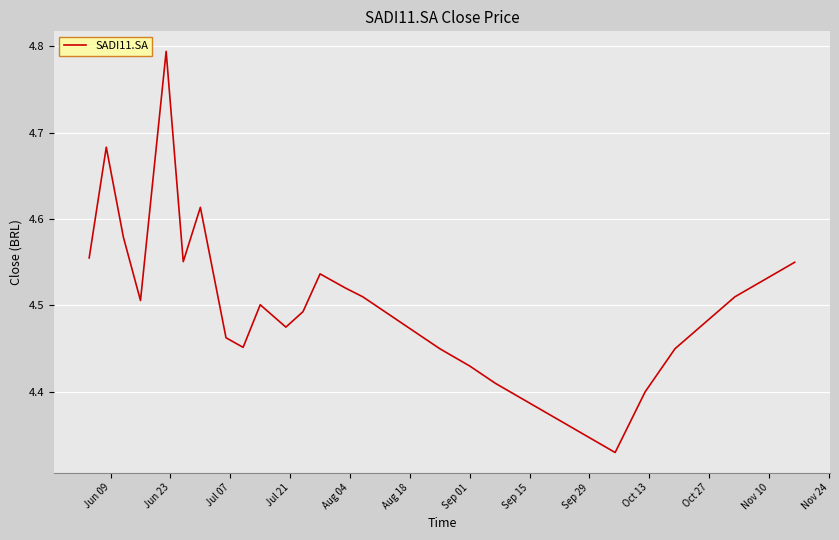

Does the chart have visible grid lines?

Yes